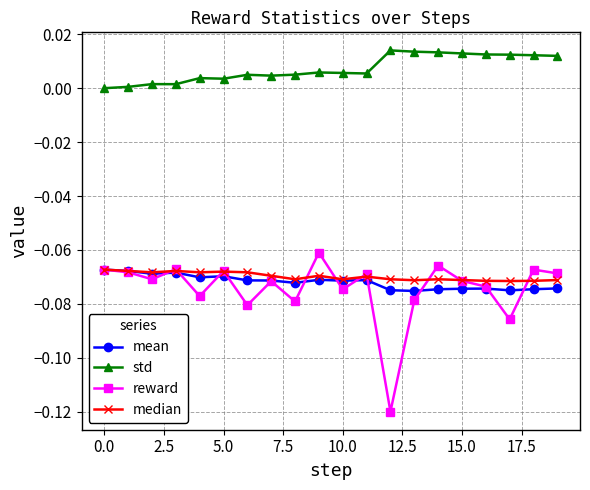

Which series has the largest total across all categories?

std